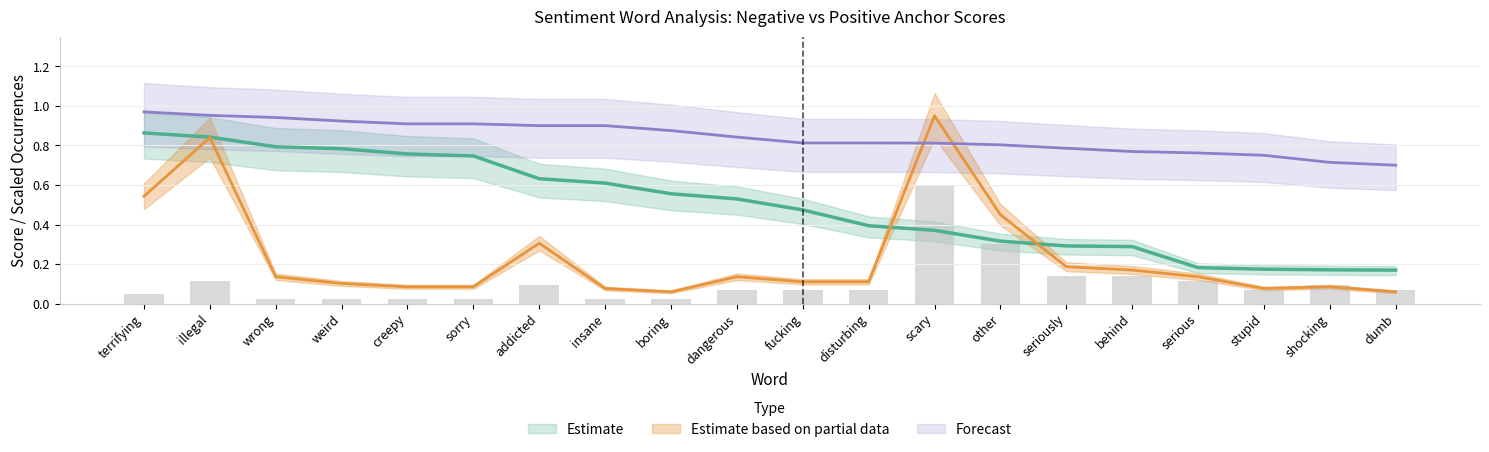

What position from the left is stupid?

18